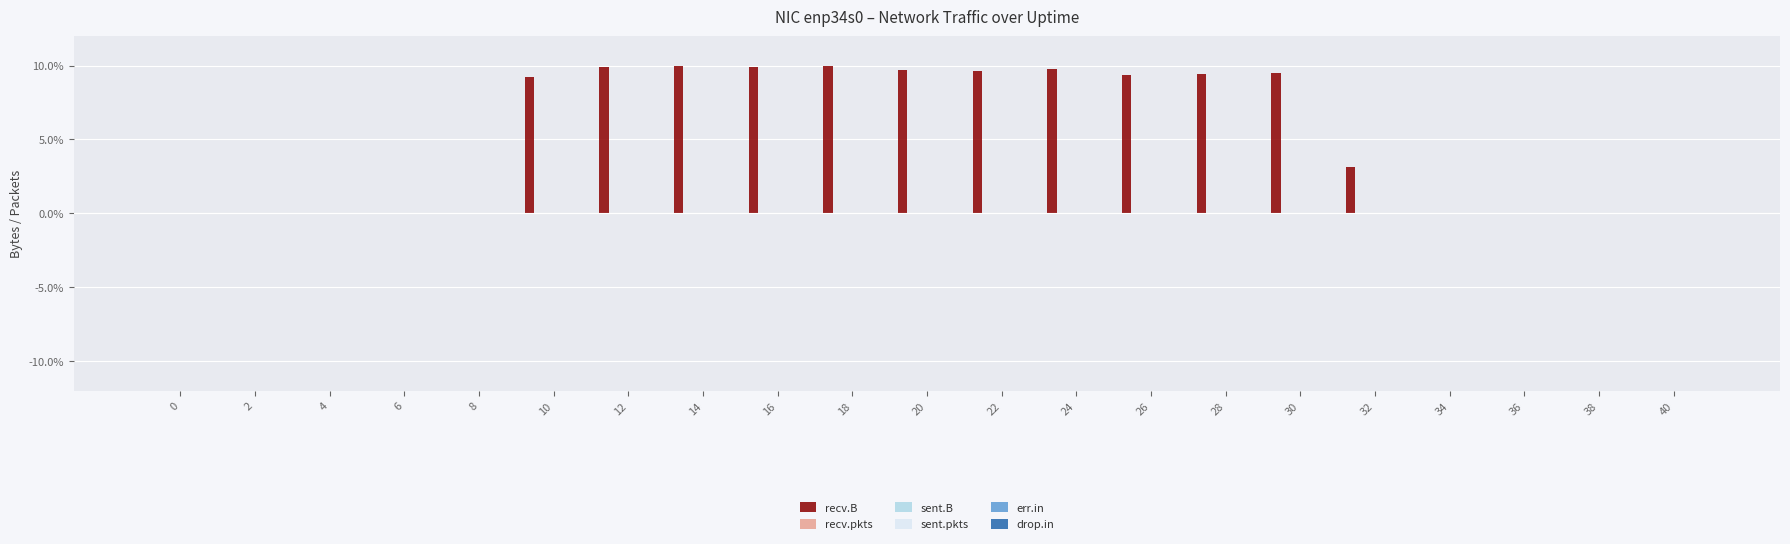

What is the maximum value shown in the chart?

10.0